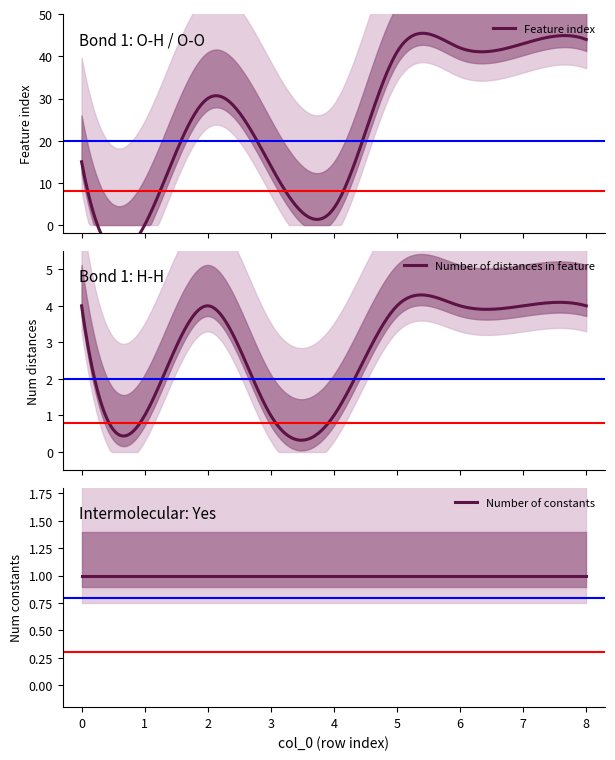

True or false: Number of constants has more than 2 interior local peaks.

False